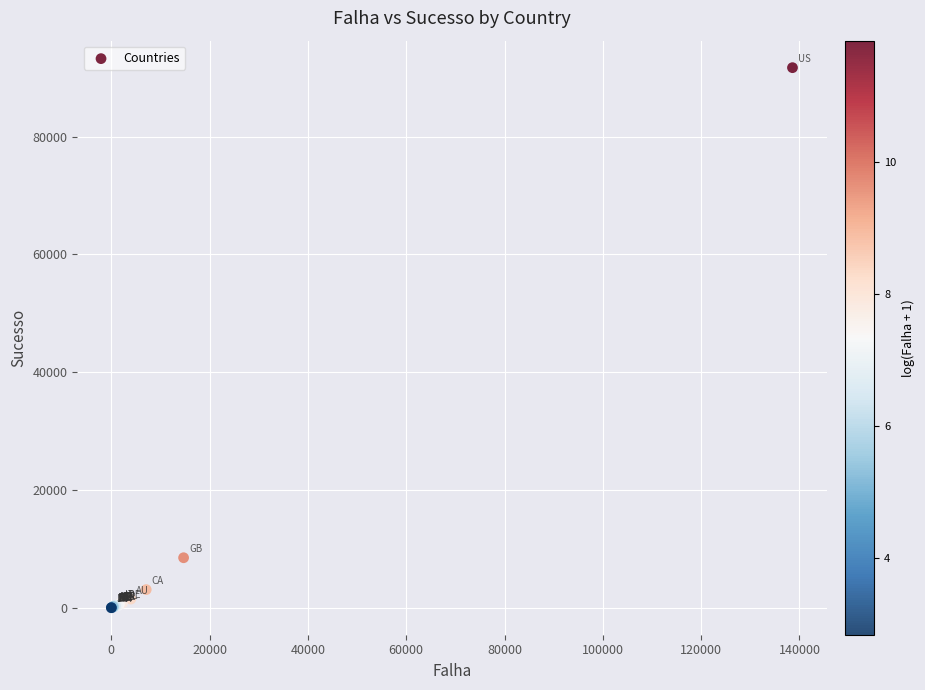

What Y value in the scatter plot is closest to 45857?

8492